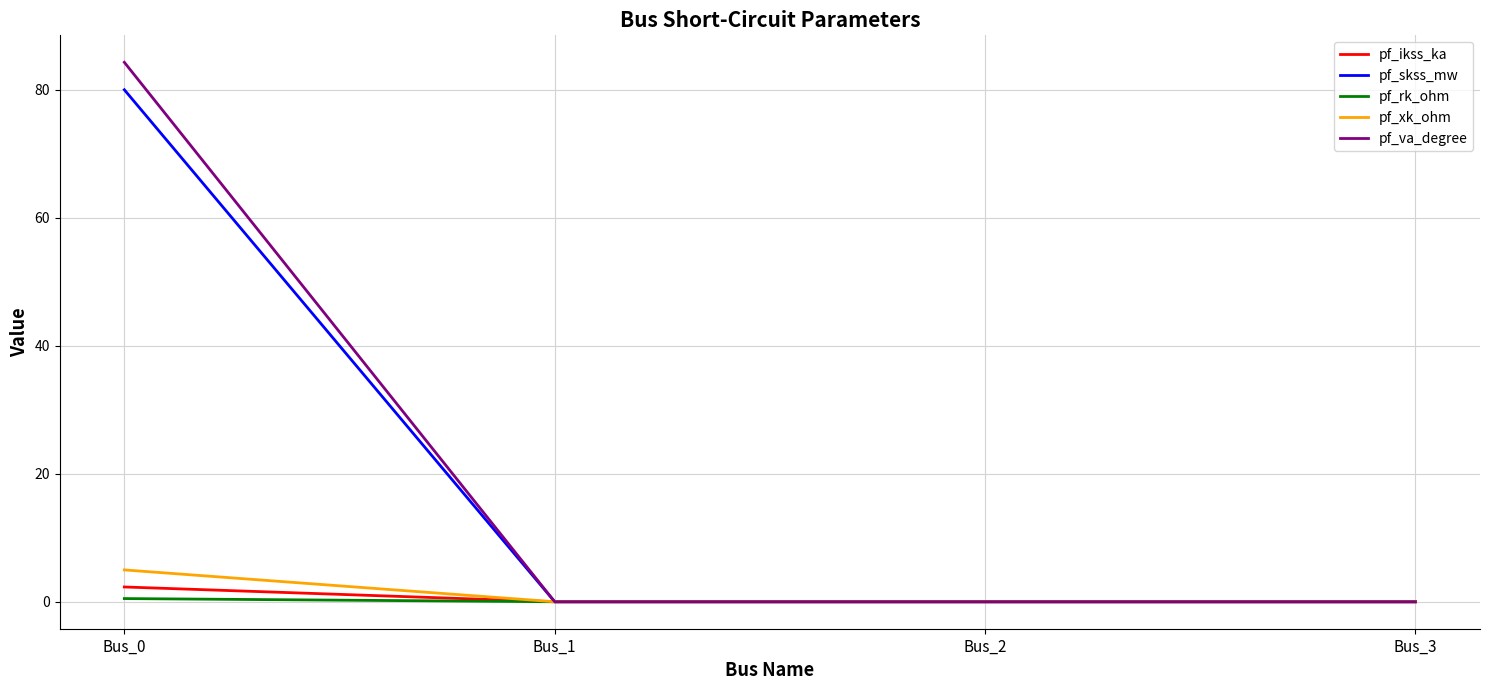

What are all the series names shown in the legend?

pf_ikss_ka, pf_skss_mw, pf_rk_ohm, pf_xk_ohm, pf_va_degree